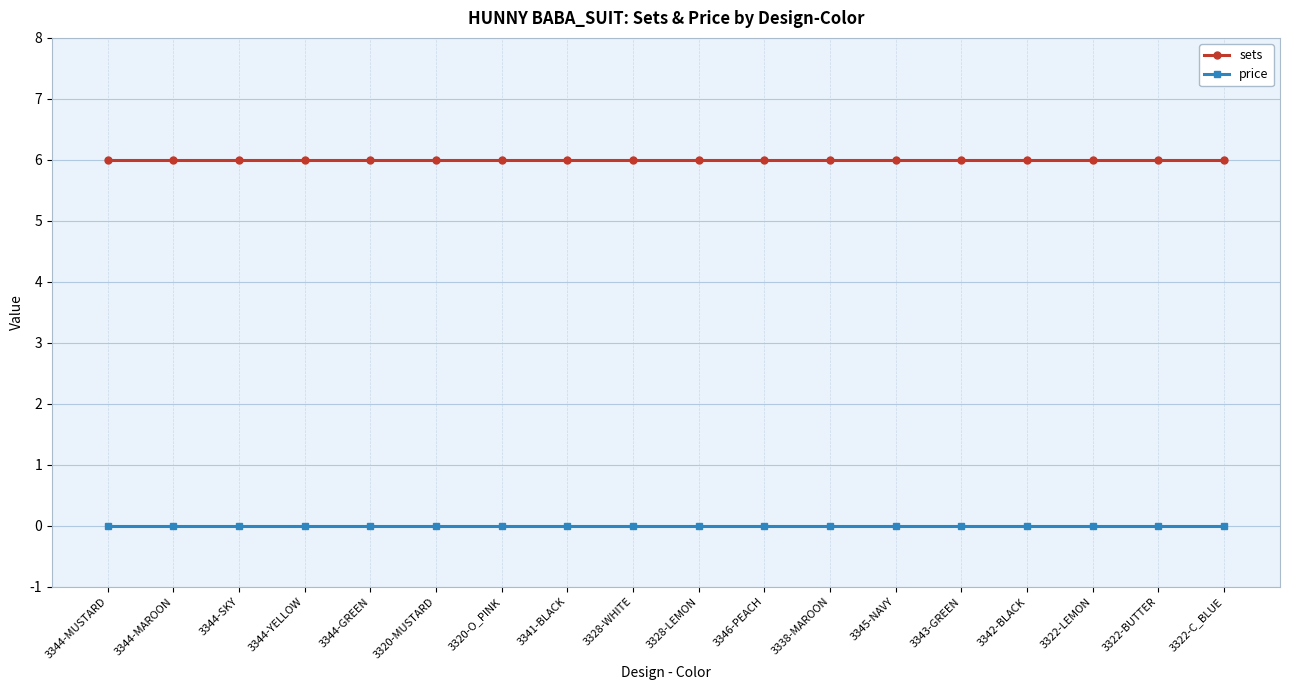

Reading left to right, extract all data points from this chart.

sets: 6	6	6	6	6	6	6	6	6	6	6	6	6	6	6	6	6	6
price: 0	0	0	0	0	0	0	0	0	0	0	0	0	0	0	0	0	0